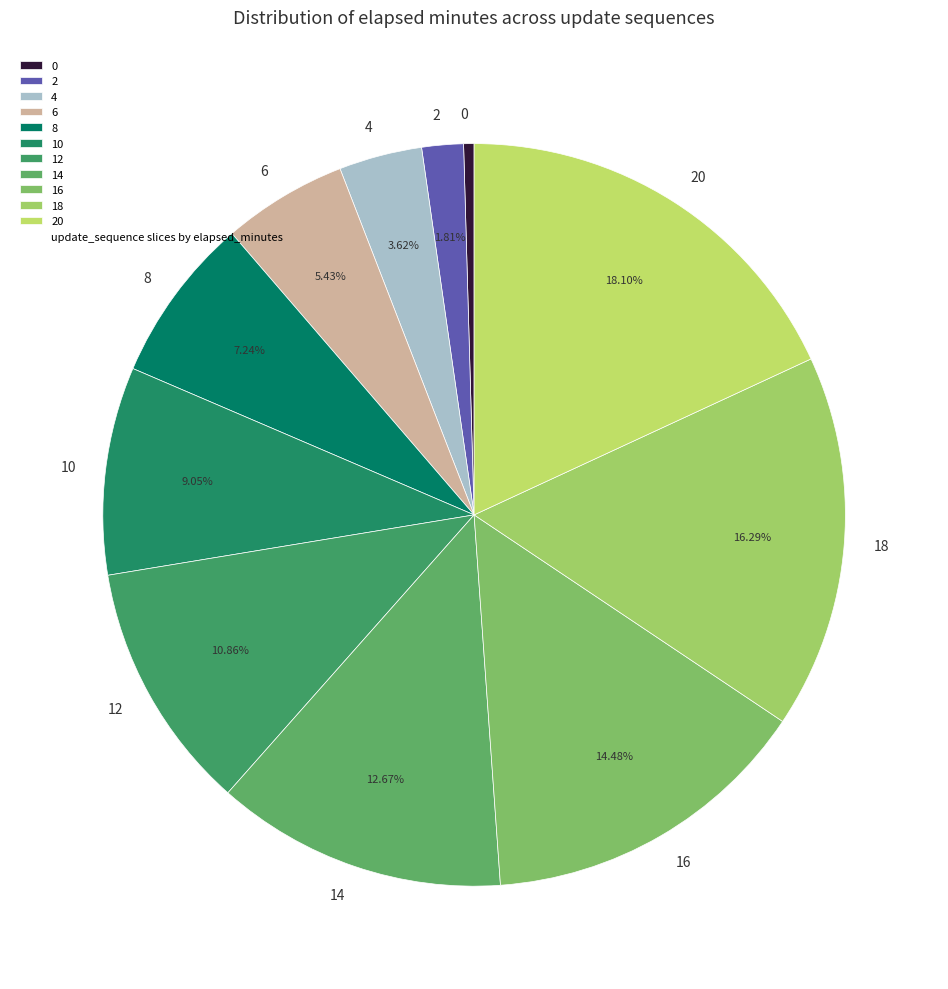

Is it true that 10 is 16% of the pie?

False